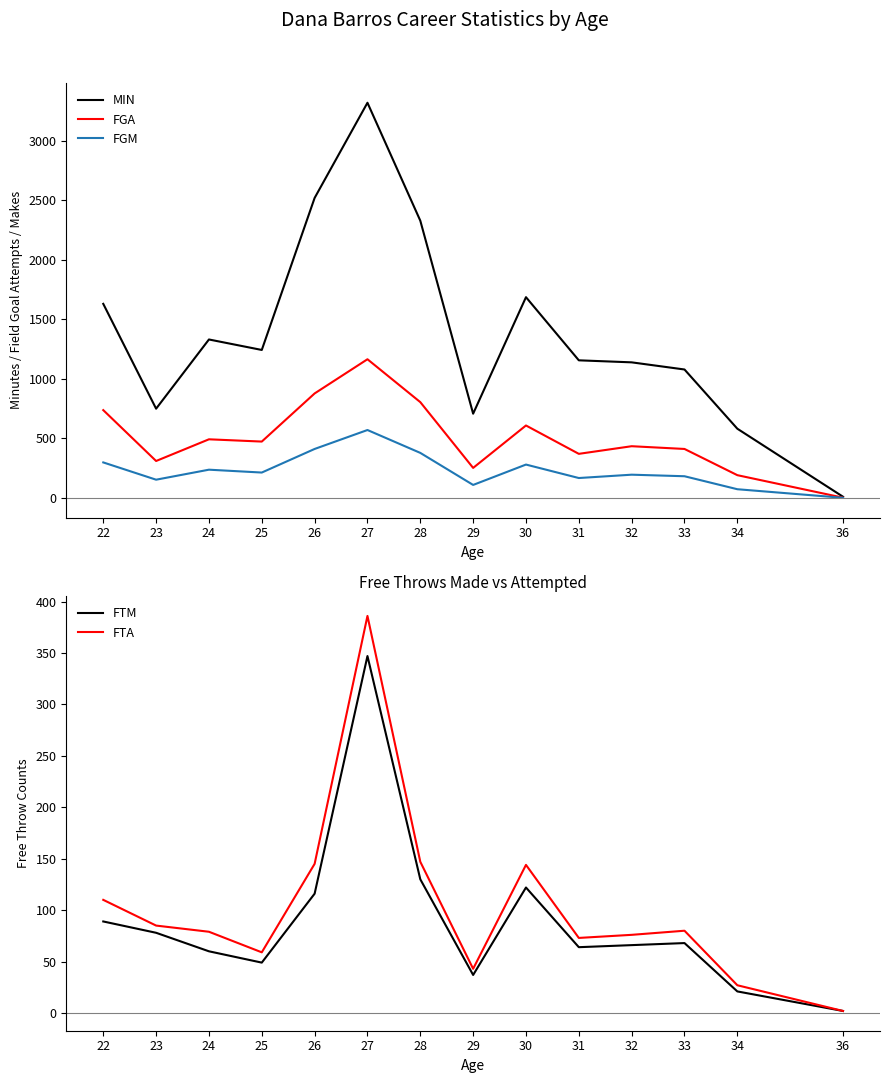

True or false: MIN and FGA cross at least once.

False